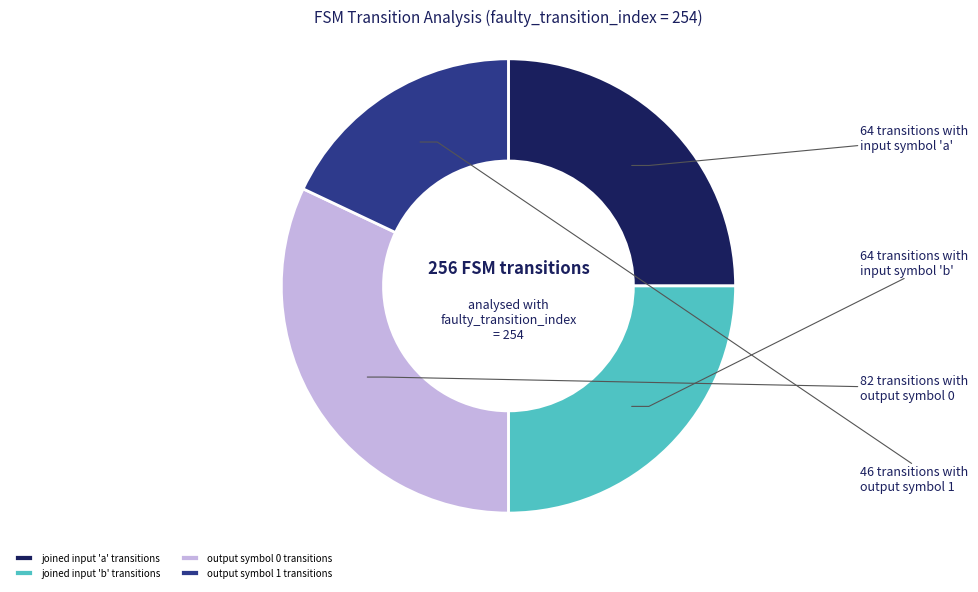

What is the ratio of the value at output symbol 1 transitions to the value at joined input 'a' transitions?

0.7